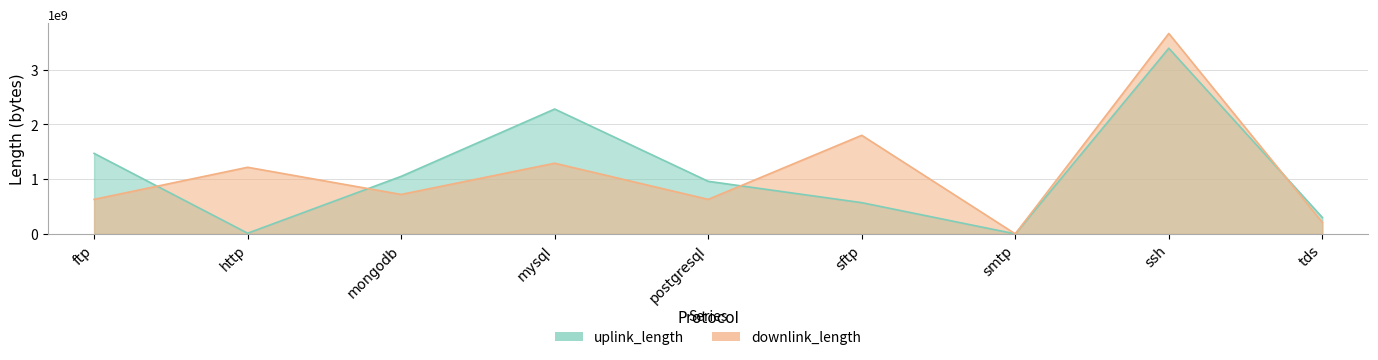

Which has a higher value, ssh or mongodb?

ssh